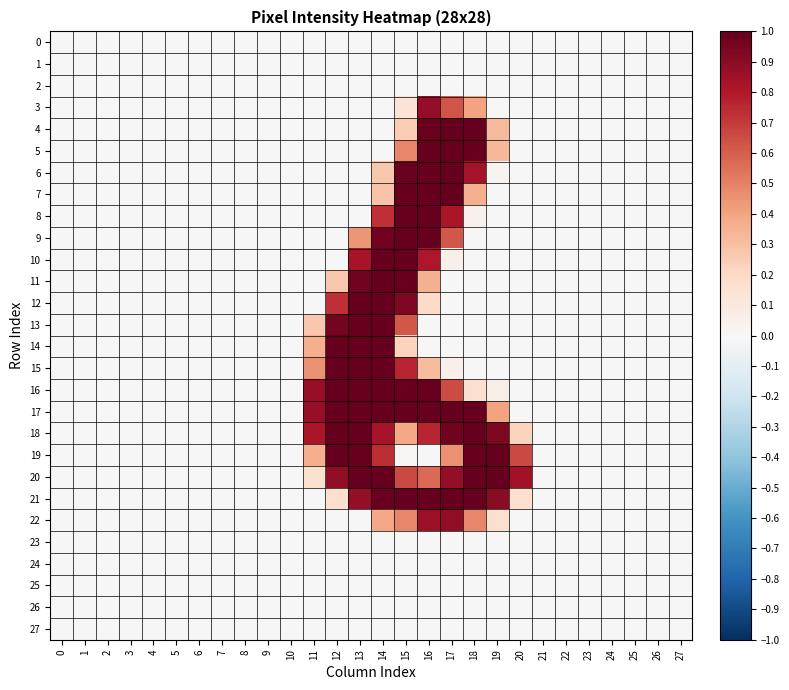

Which series has the largest total across all categories?

17